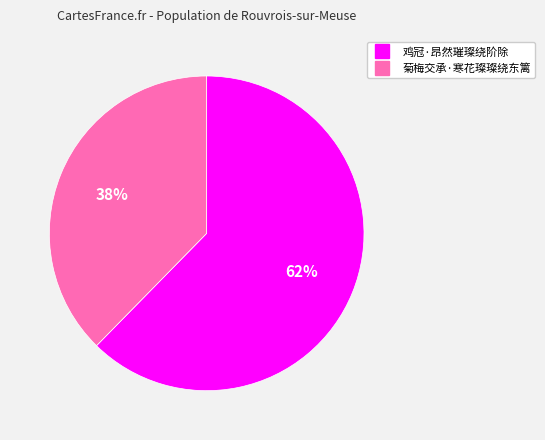

How many segments does this pie chart have?

2